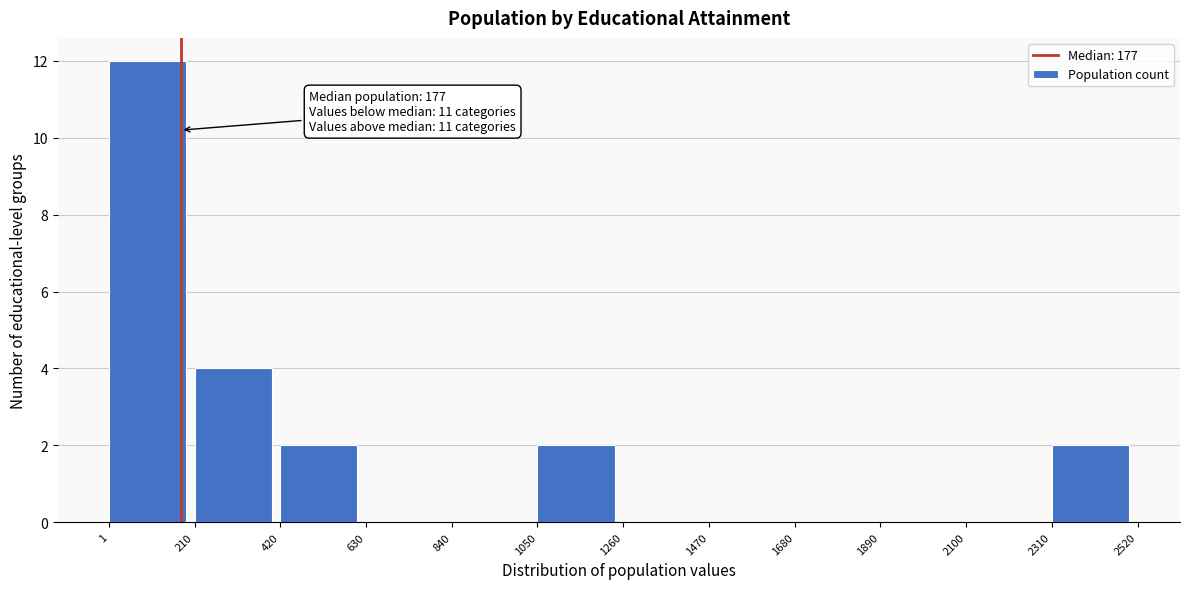

Which range on the x-axis has the tallest bar?

1 to 210